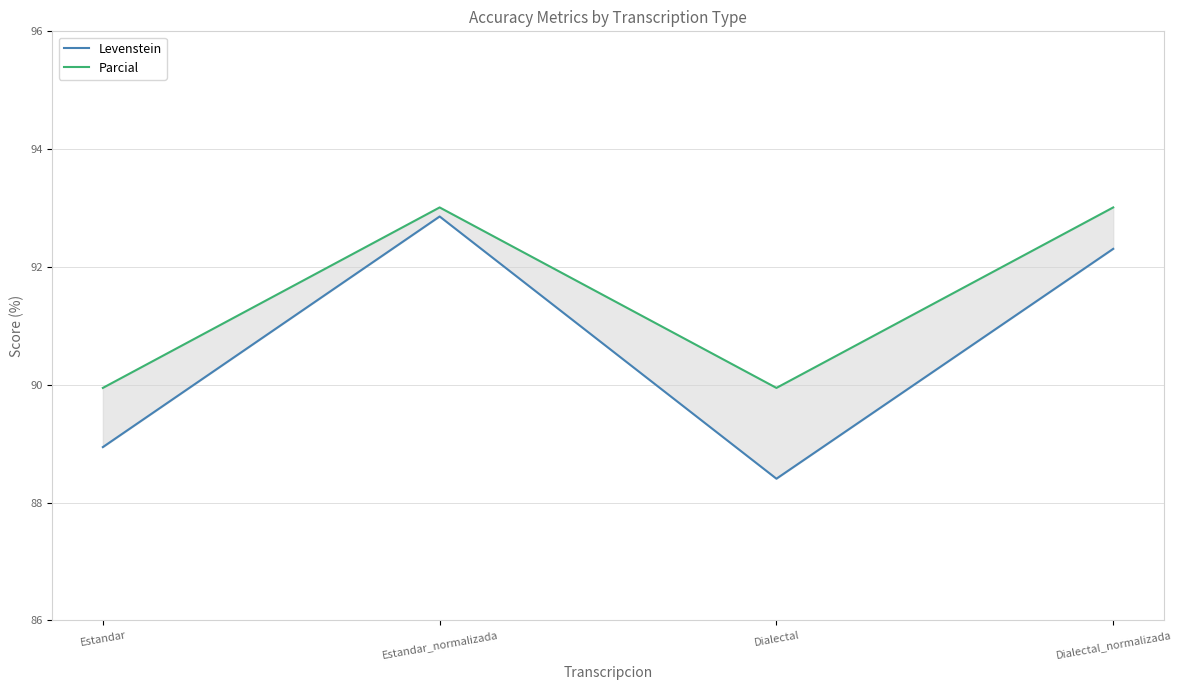

True or false: Parcial has more than 2 interior local peaks.

False